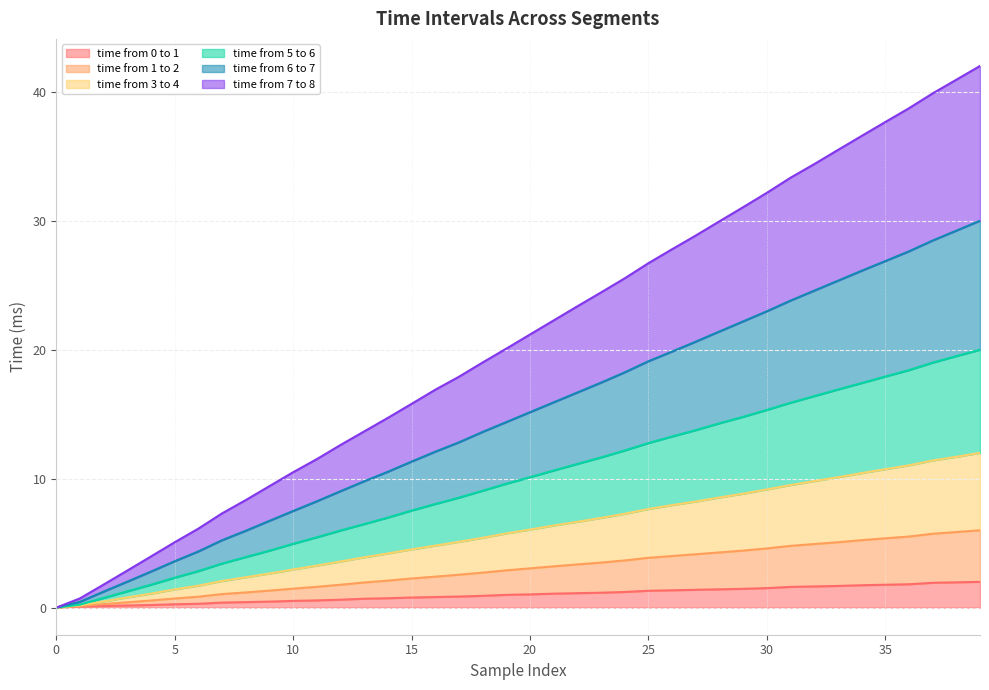

What is the total value across all series at 15?

15.8